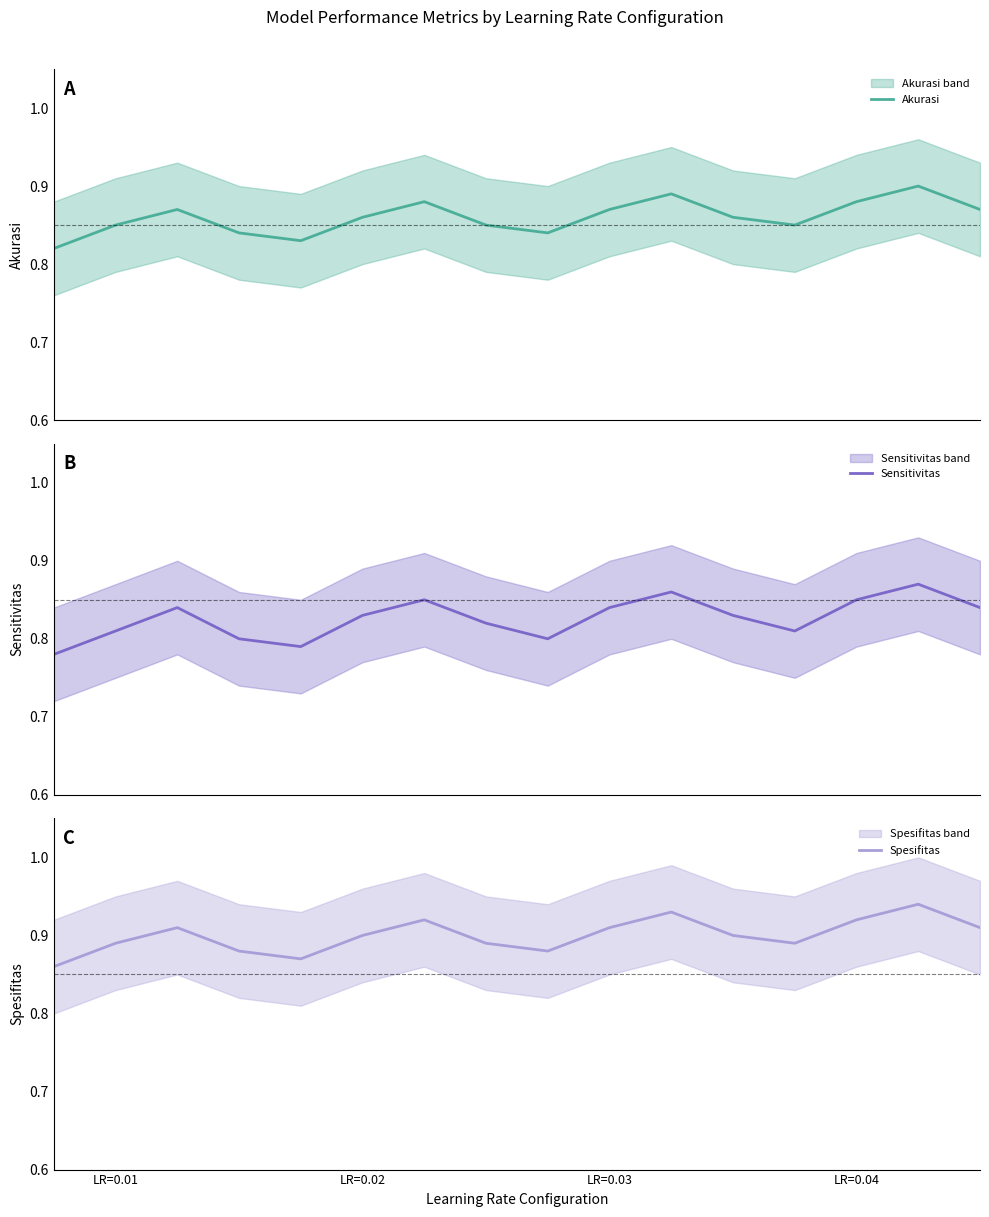

What is the spread (max minus min) of values at LR=0.01?

0.1